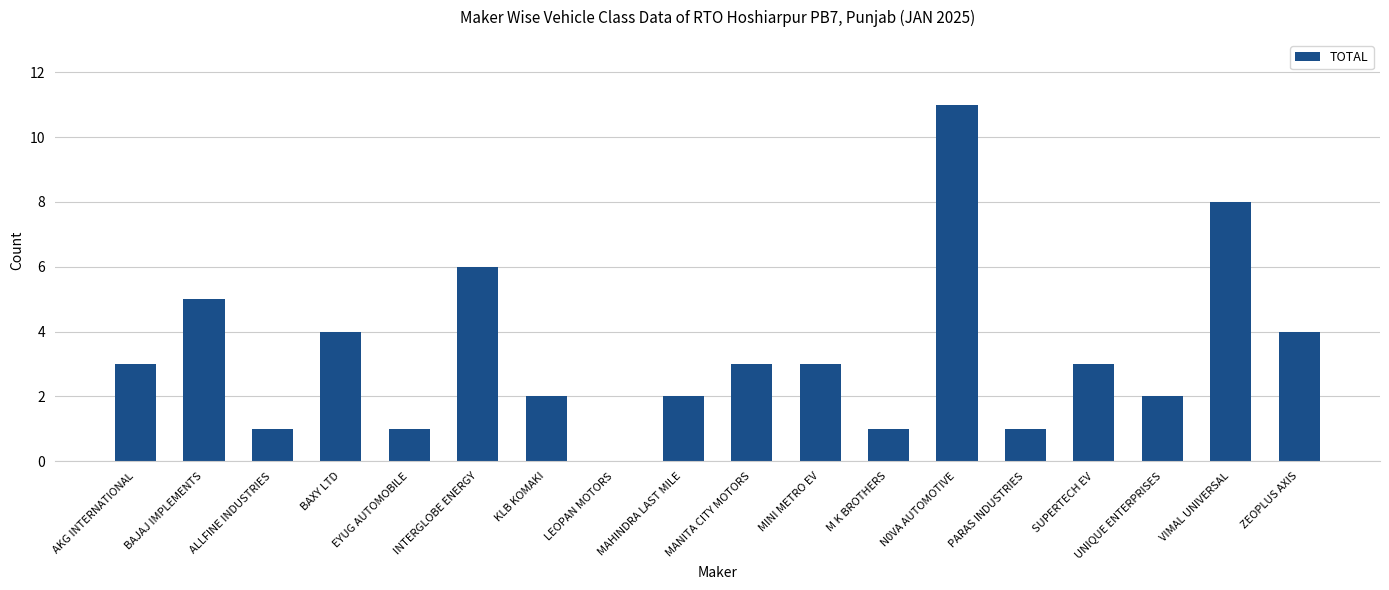

What is the ratio of the value at ZEOPLUS AXIS to the value at VIMAL UNIVERSAL?

0.5